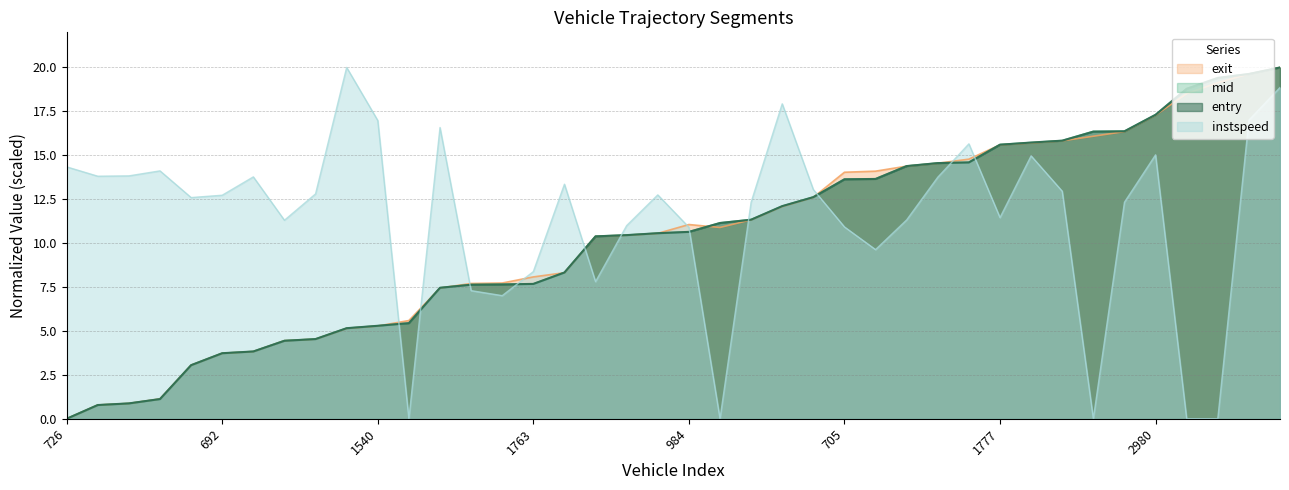

Which series ends up on top after the final intersection of mid and exit?

mid